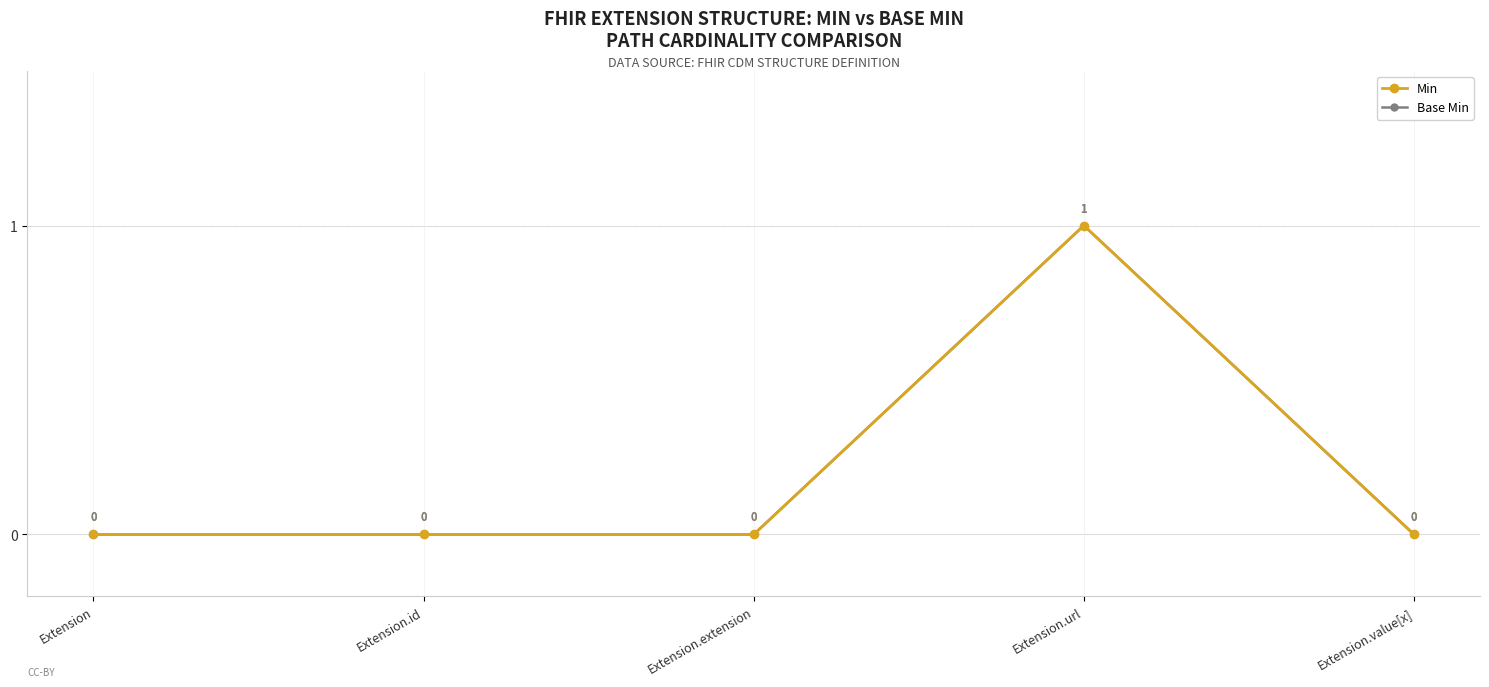

How many interior local peaks does the Min series have?

1